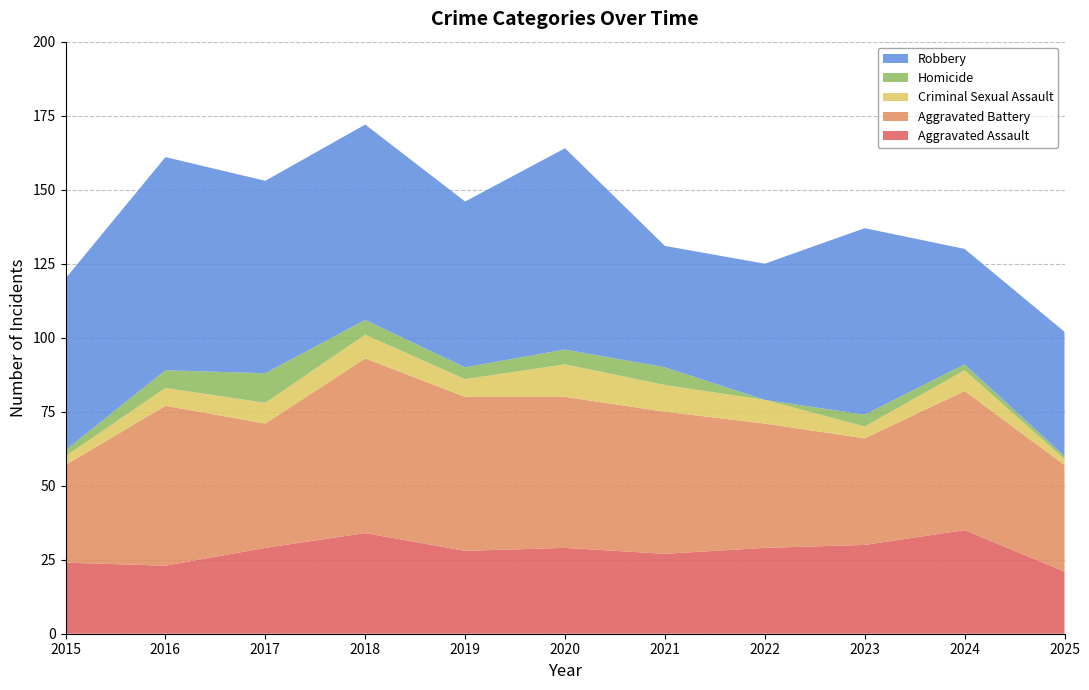

Reading left to right, transcribe all the data shown in this chart.

Aggravated Assault: 2015=24	2016=23	2017=29	2018=34	2019=28	2020=29	2021=27	2022=29	2023=30	2024=35	2025=21
Aggravated Battery: 2015=33	2016=54	2017=42	2018=59	2019=52	2020=51	2021=48	2022=42	2023=36	2024=47	2025=36
Criminal Sexual Assault: 2015=3	2016=6	2017=7	2018=8	2019=6	2020=11	2021=9	2022=8	2023=4	2024=7	2025=2
Homicide: 2015=2	2016=6	2017=10	2018=5	2019=4	2020=5	2021=6	2022=0	2023=4	2024=2	2025=1
Robbery: 2015=58	2016=72	2017=65	2018=66	2019=56	2020=68	2021=41	2022=46	2023=63	2024=39	2025=42